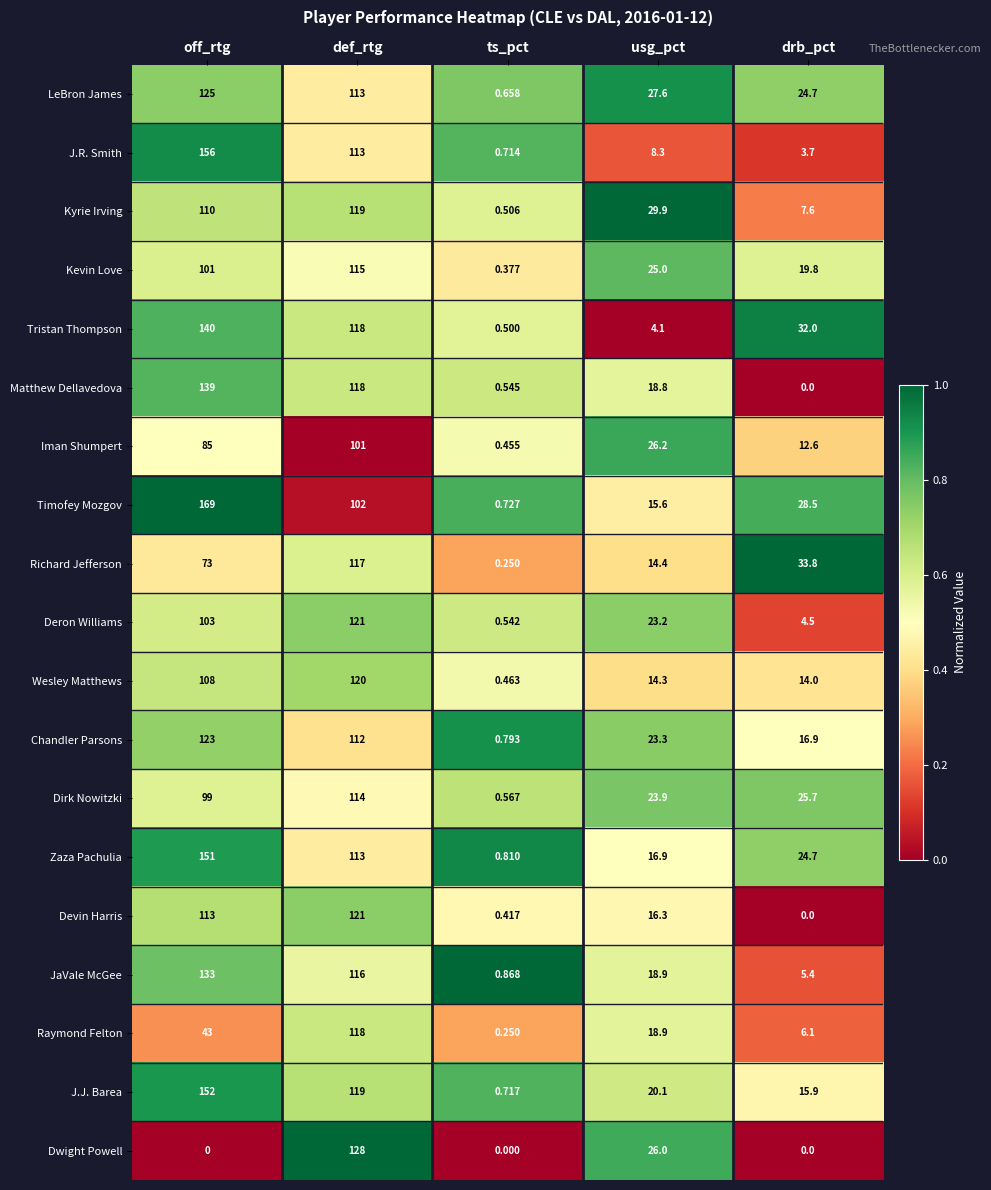

Rank the series at off_rtg from lowest to highest value.

Dwight Powell, Raymond Felton, Richard Jefferson, Iman Shumpert, Dirk Nowitzki, Kevin Love, Deron Williams, Wesley Matthews, Kyrie Irving, Devin Harris, Chandler Parsons, LeBron James, JaVale McGee, Matthew Dellavedova, Tristan Thompson, Zaza Pachulia, J.J. Barea, J.R. Smith, Timofey Mozgov